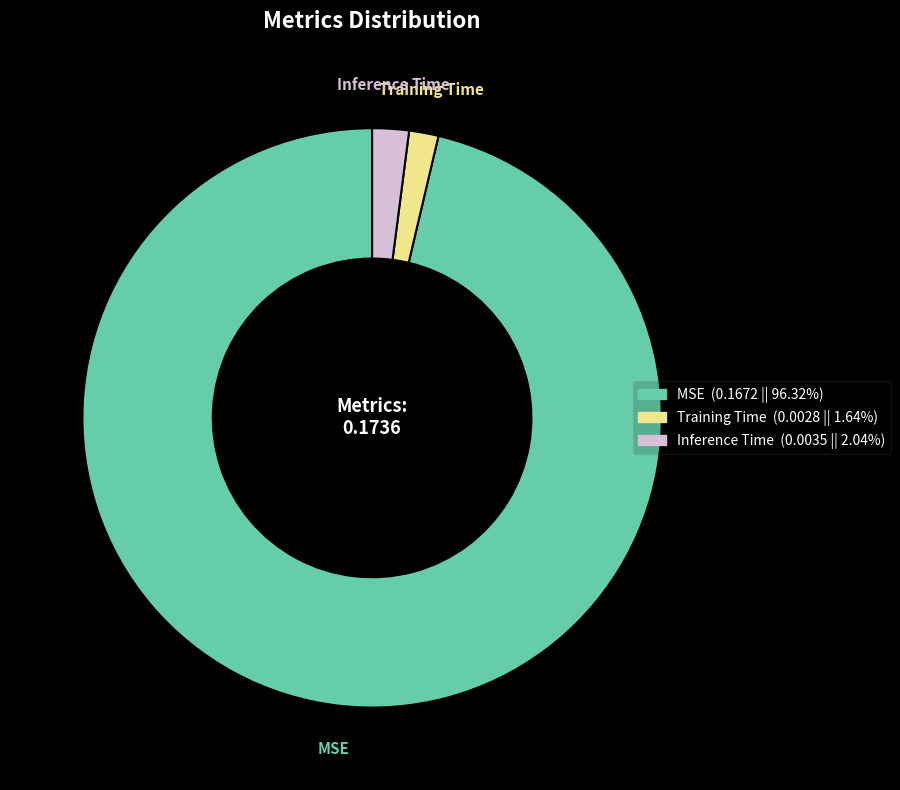

Which has a higher value, MSE or Training Time?

MSE